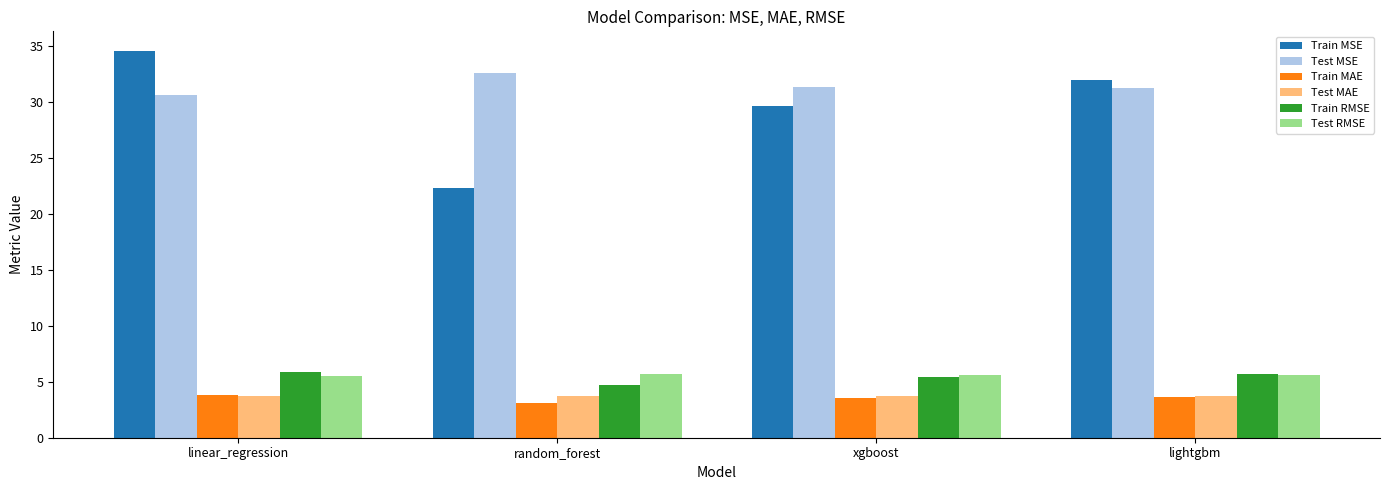

What is the spread (max minus min) of values at xgboost?

27.8